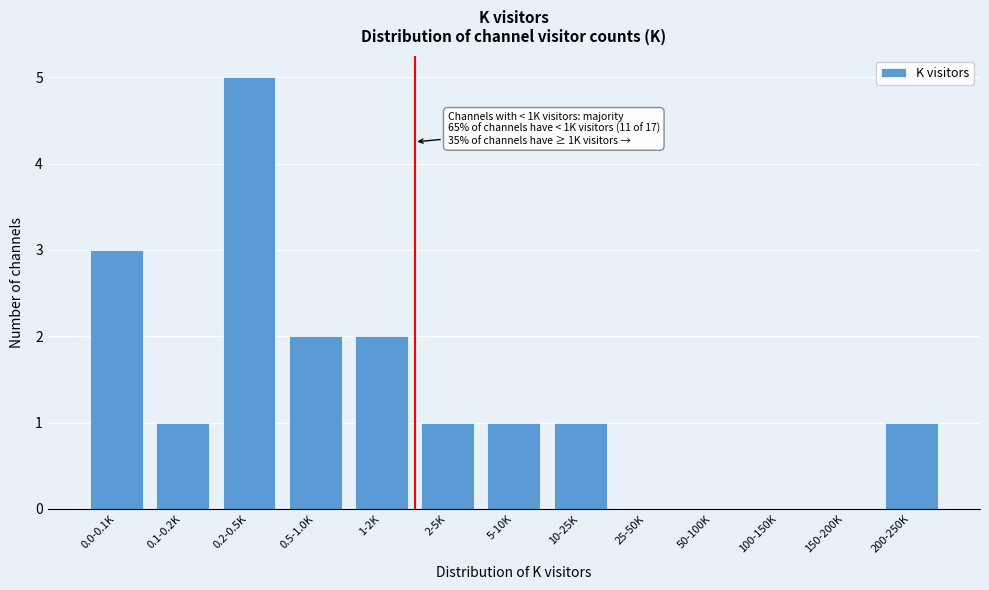

Reading left to right, list all the values displayed in this chart.

0.0-0.1K=3	0.1-0.2K=1	0.2-0.5K=5	0.5-1.0K=2	1-2K=2	2-5K=1	5-10K=1	10-25K=1	25-50K=0	50-100K=0	100-150K=0	150-200K=0	200-250K=1